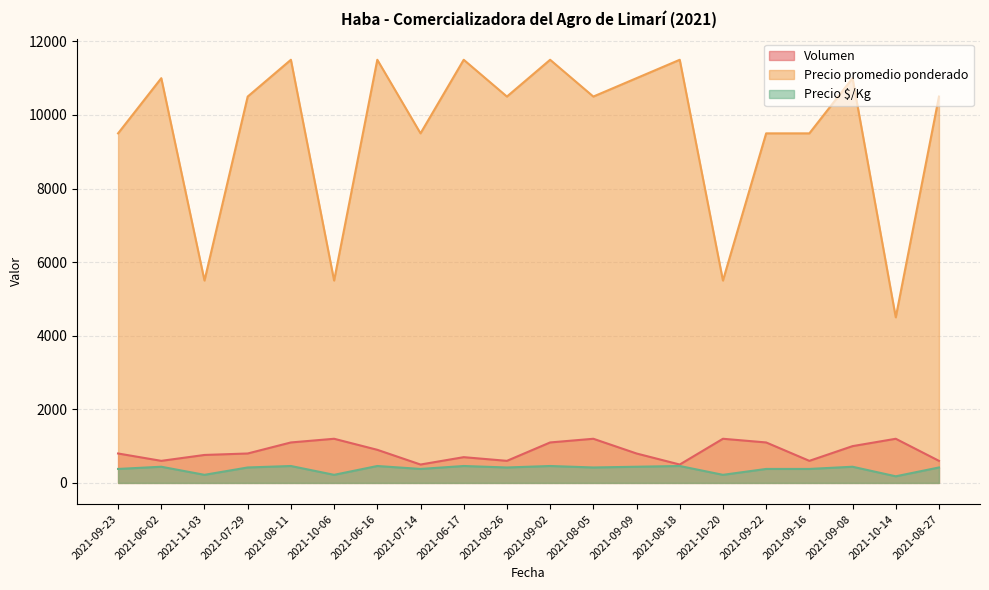

At which category is the sum across all series the highest?

2021-08-11